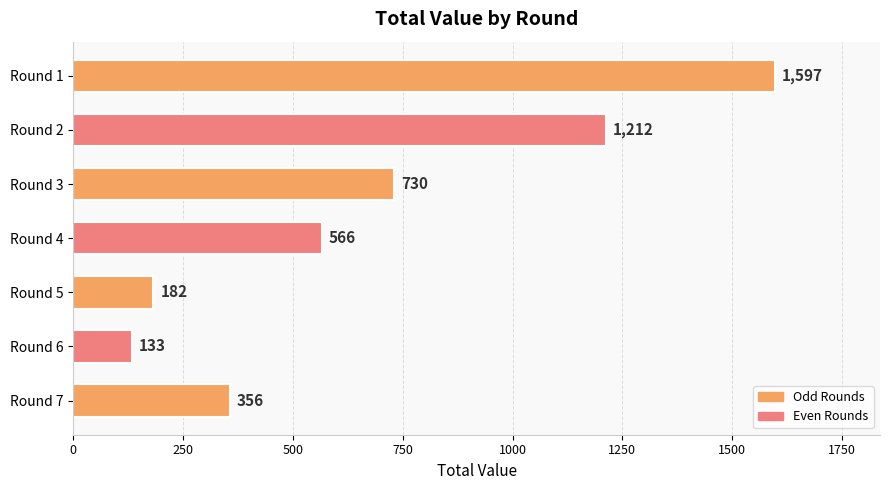

Rank the categories by value from lowest to highest.

Round 6, Round 5, Round 7, Round 4, Round 3, Round 2, Round 1